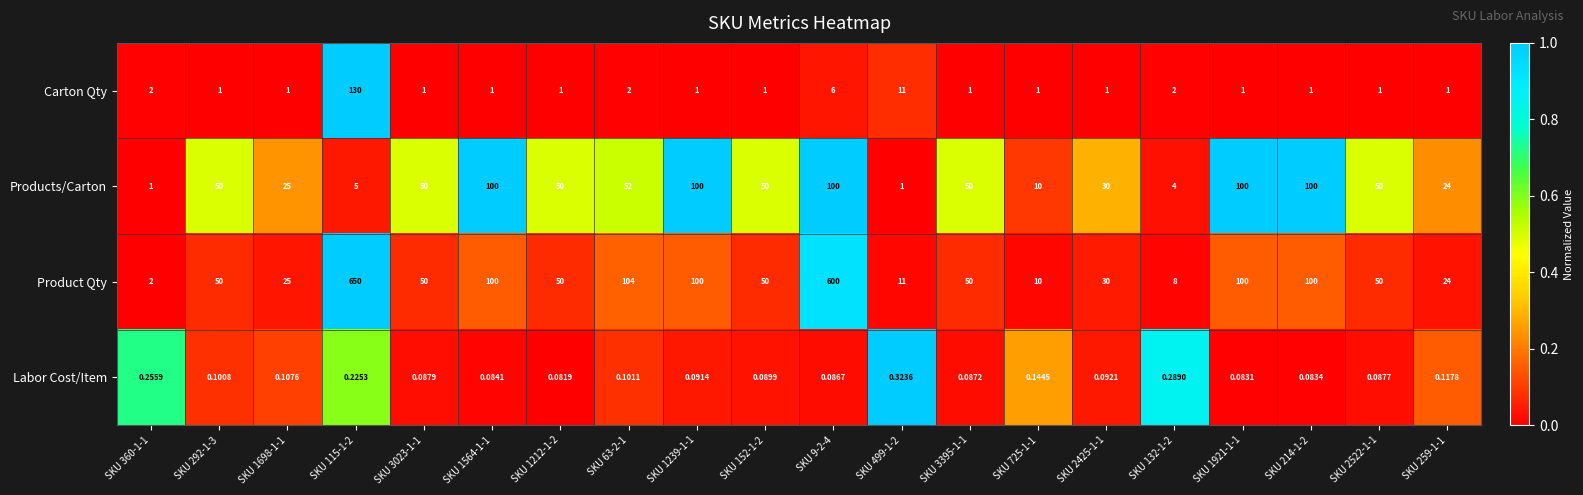

Which series has the largest range (max minus min)?

Product Qty